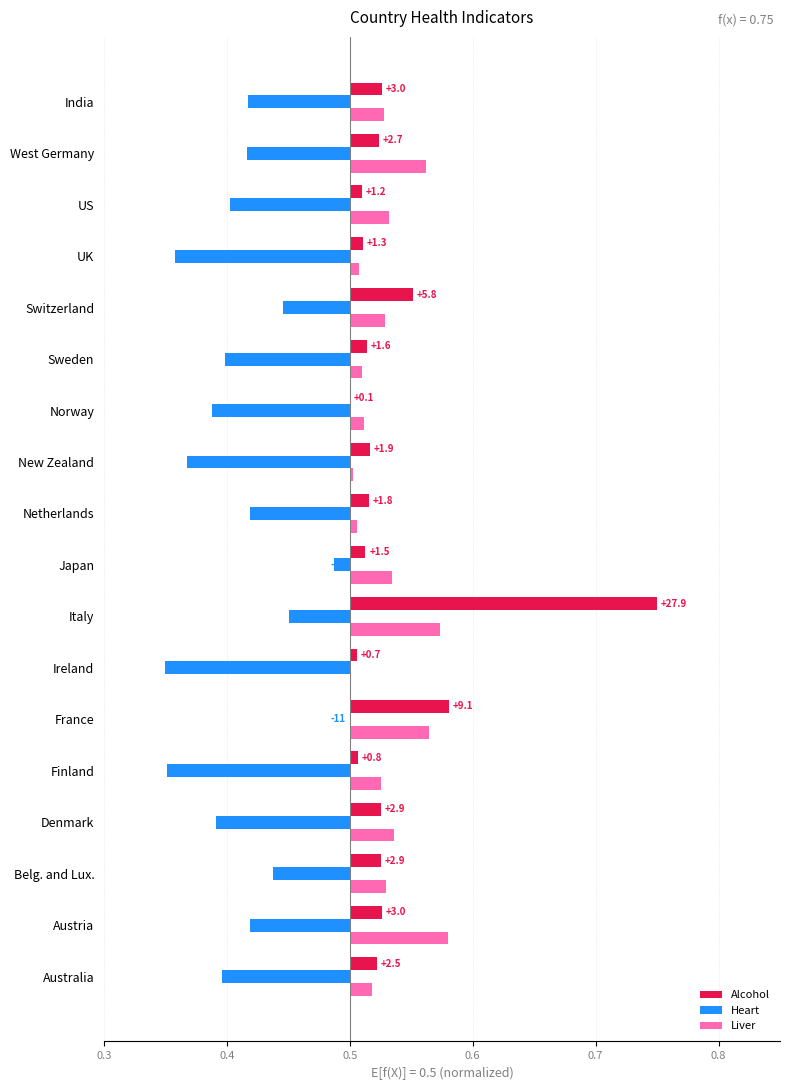

How many data points does each series have?

18